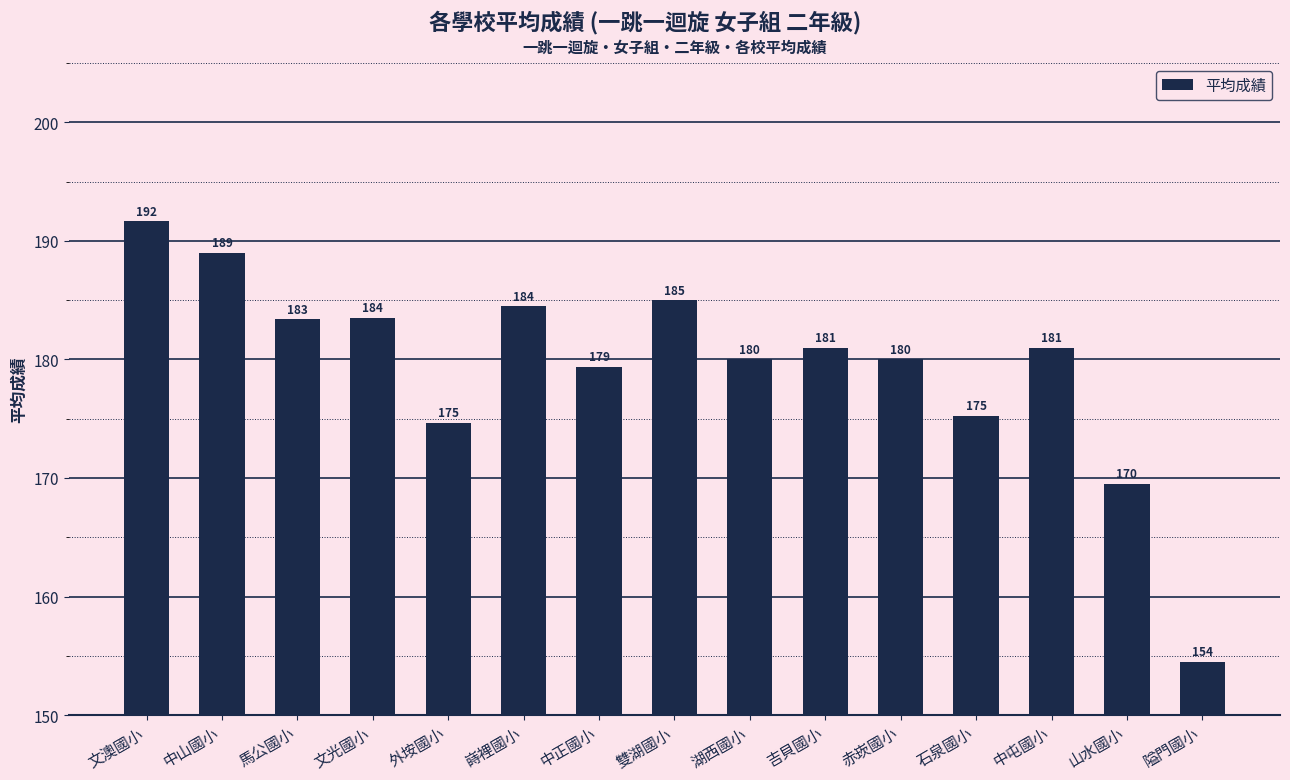

The chart shows a value of 181.0 at 吉貝國小. True or false?

True